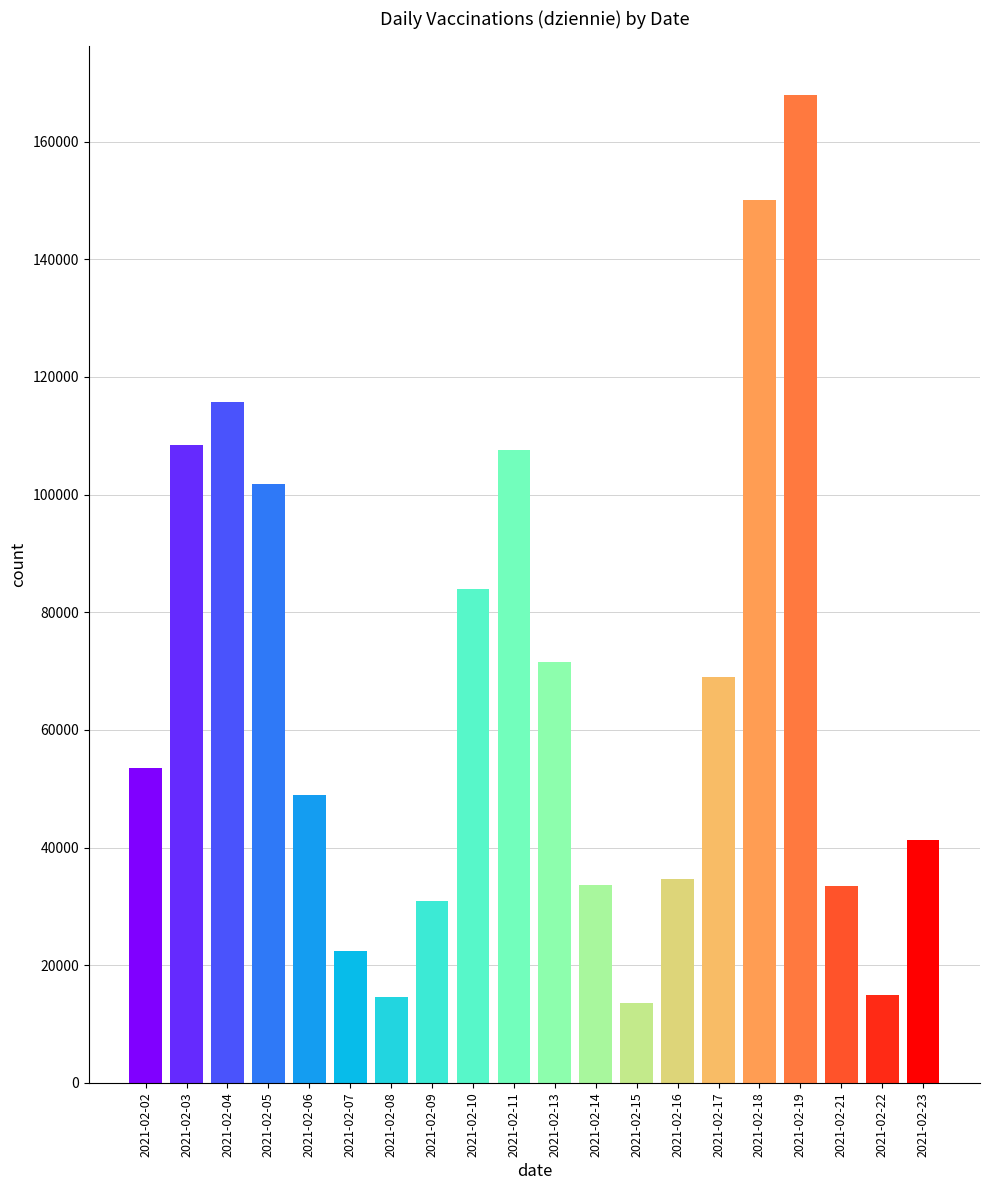

The value at 2021-02-04 is 167849. True or false?

False